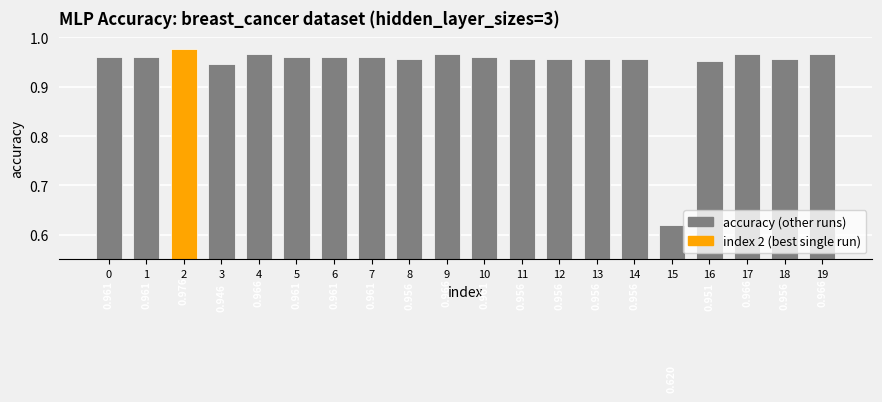

What is the difference between the maximum and minimum values?

0.4